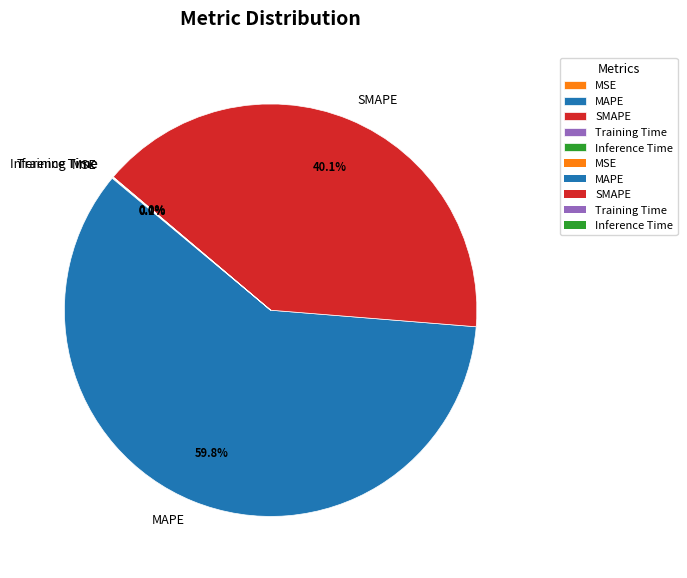

What is the largest slice in the pie chart?

MAPE